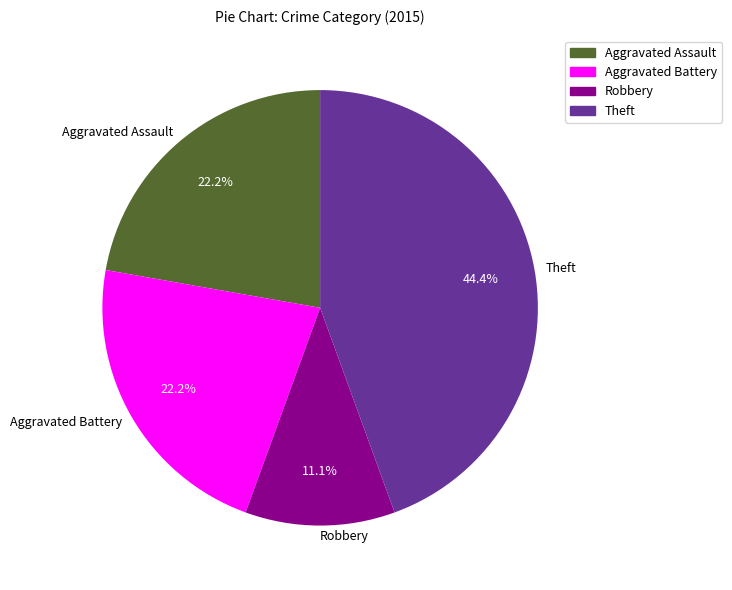

Count the number of slices in the pie.

4